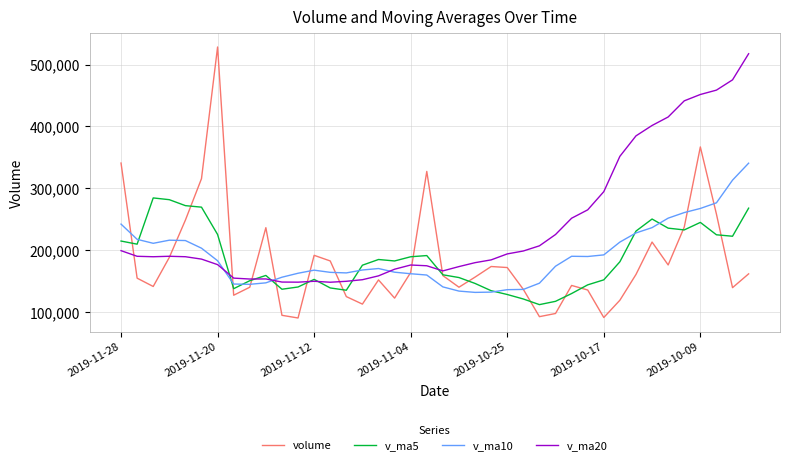

What is the lowest value of the v_ma5 series?

111995.7